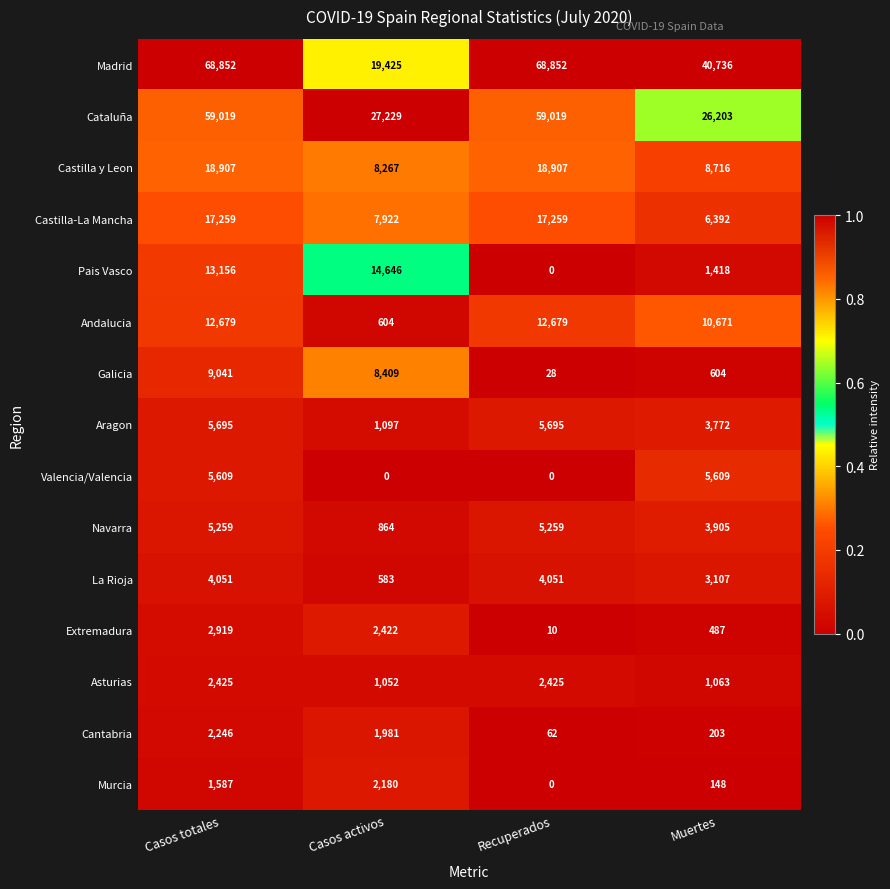

What is the total value across all series at Casos activos?

96681